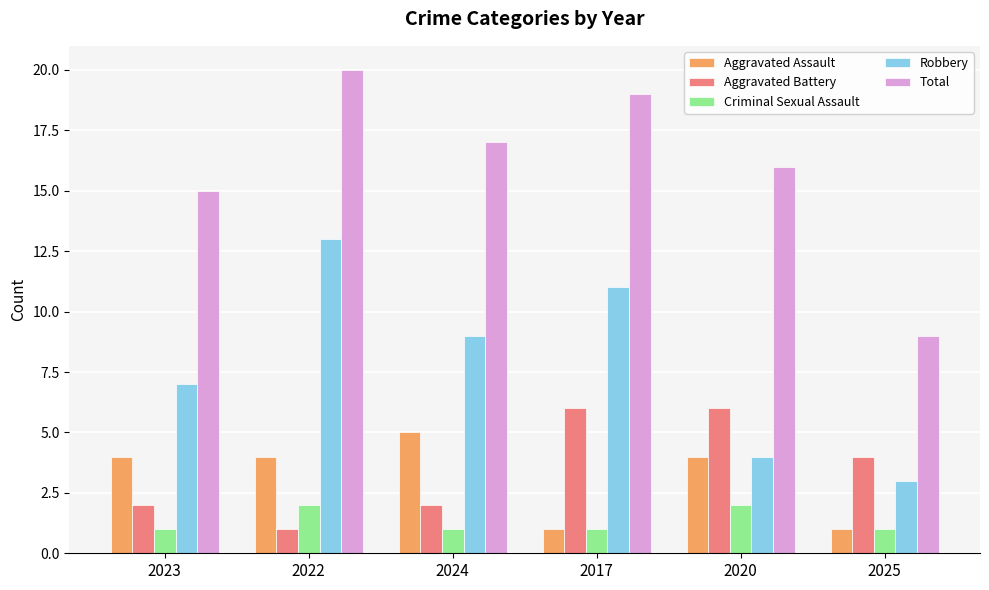

What is the label of the 6th bar from the right?

2023